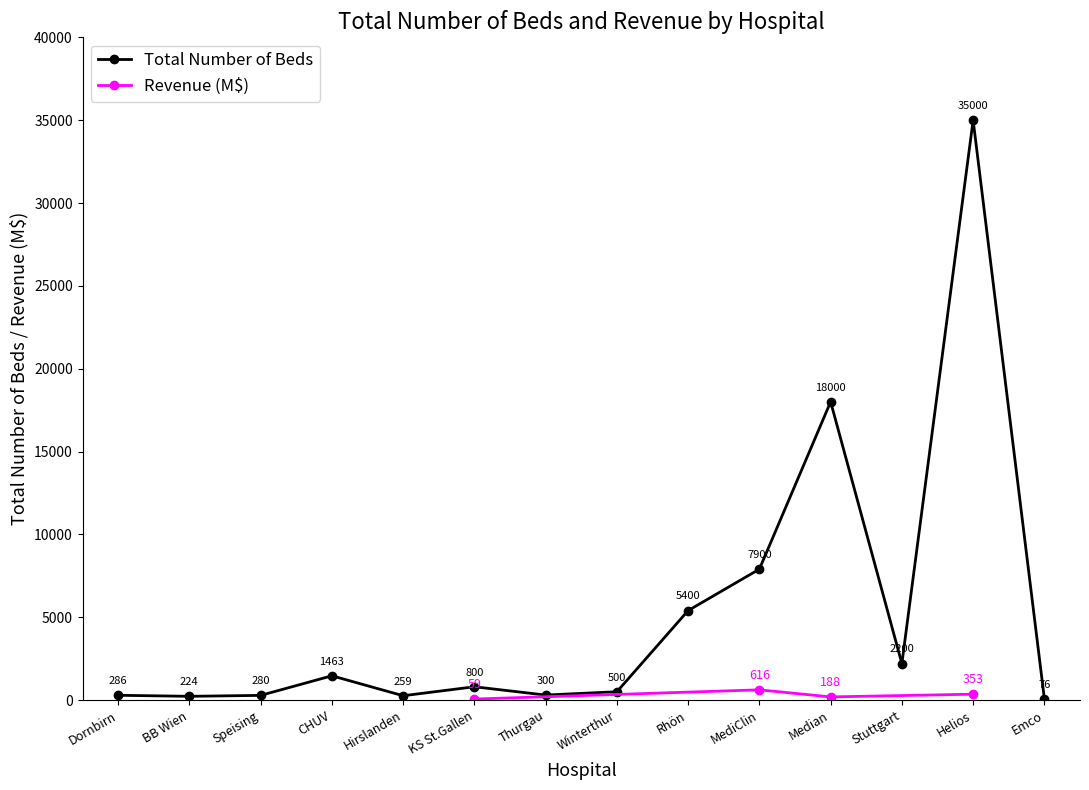

Read the Total Number of Beds value at Stuttgart.

2200